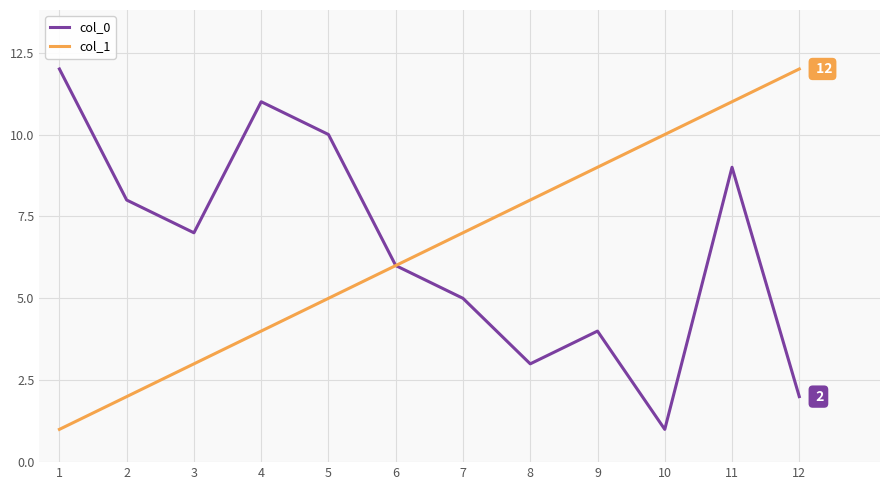

What is the greatest value displayed?

12